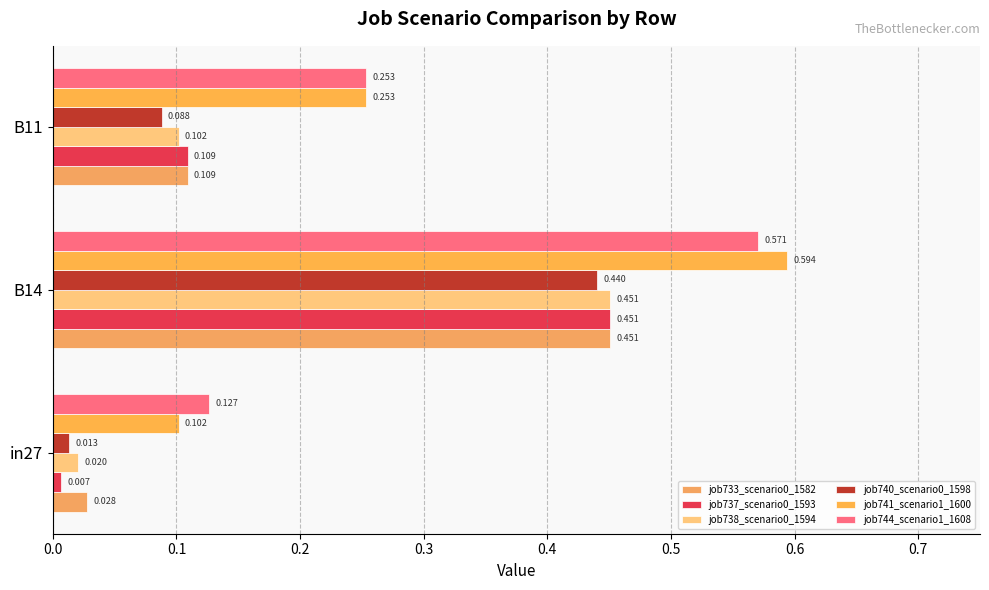

How many distinct data groups are displayed?

6